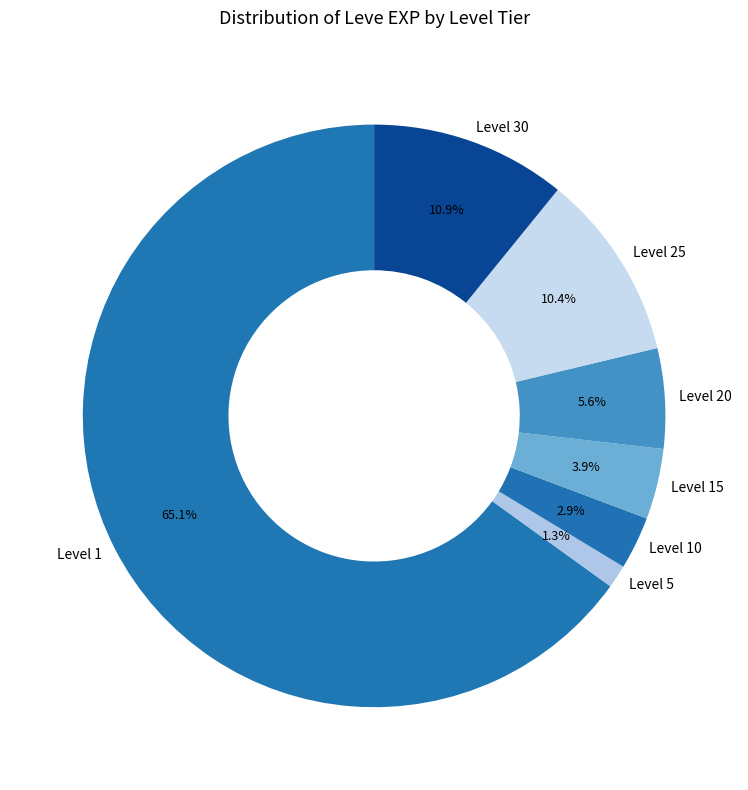

Is there a majority slice in this chart?

Yes